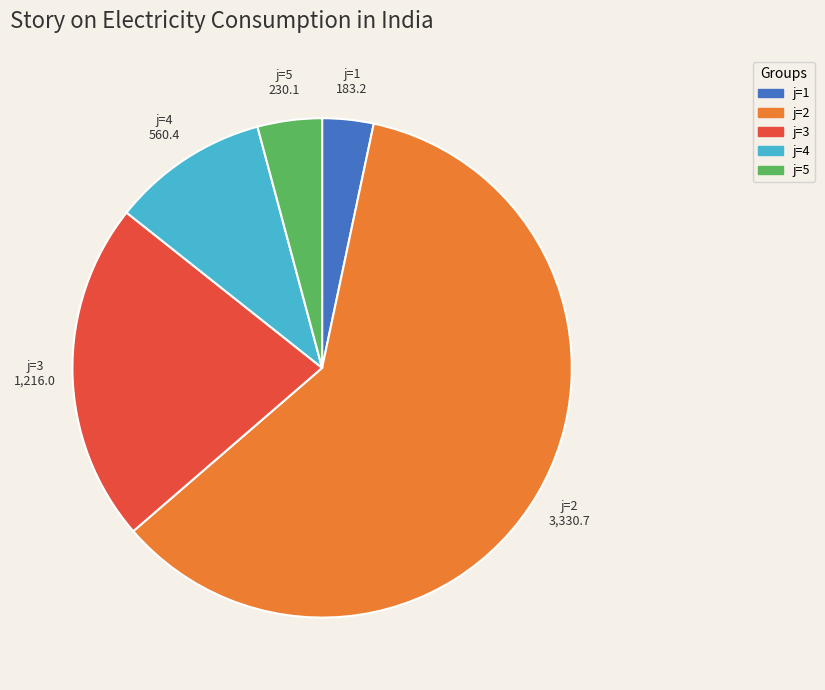

Rank the categories by value from highest to lowest.

j=2, j=3, j=4, j=5, j=1